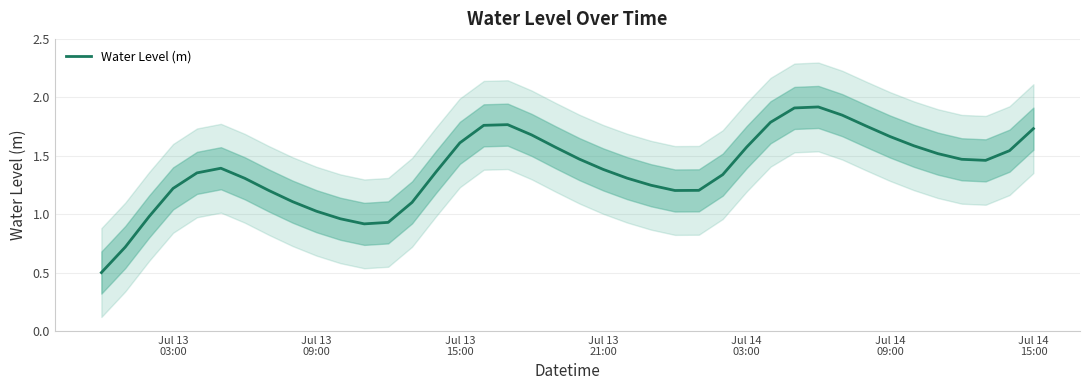

What is the highest value of the Water Level (m) series?

1.9